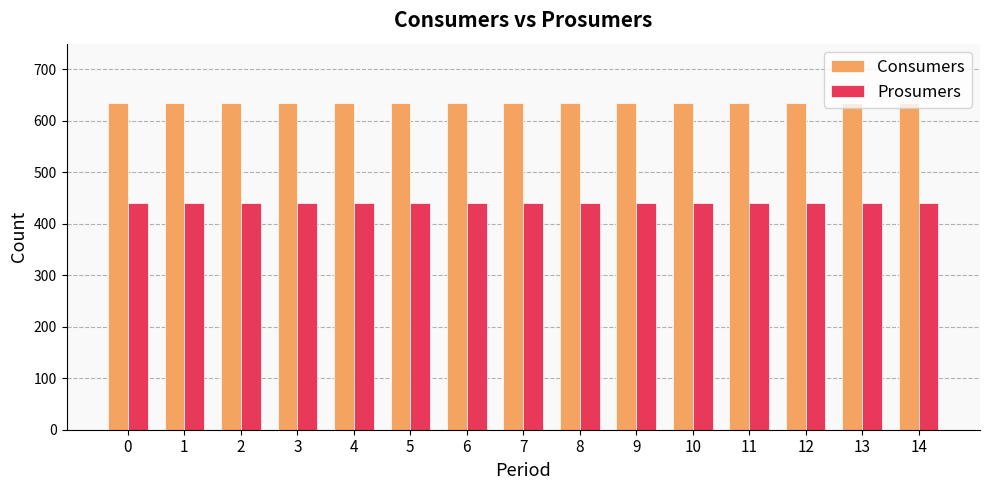

What is the total value across all series at 10?

1075